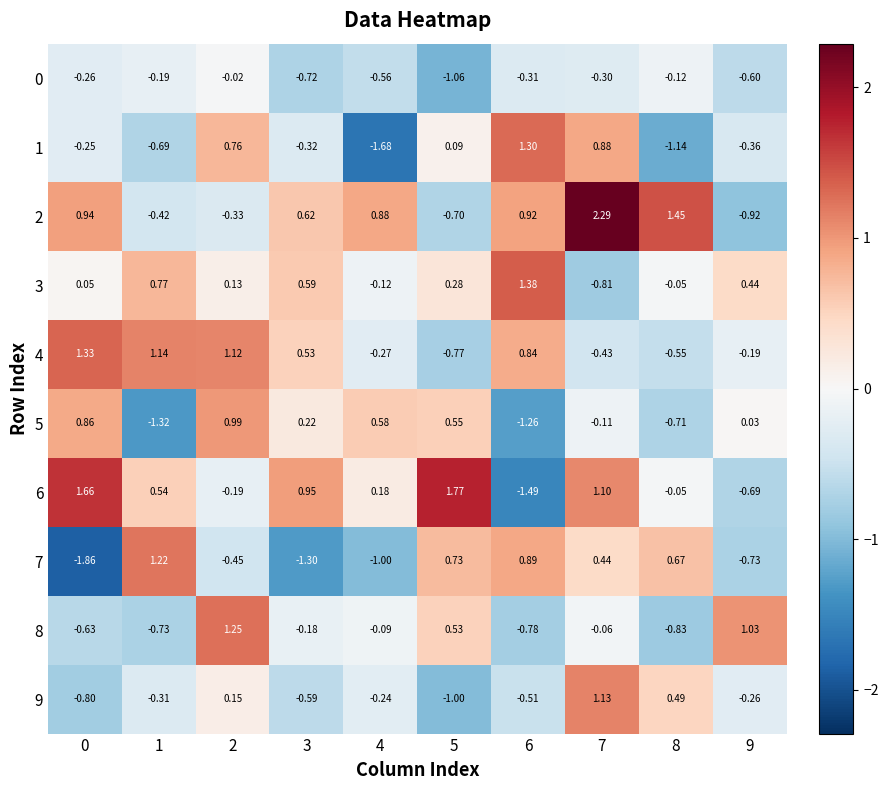

Is the value of 1 at 8 greater than the value of 4 at 9?

No